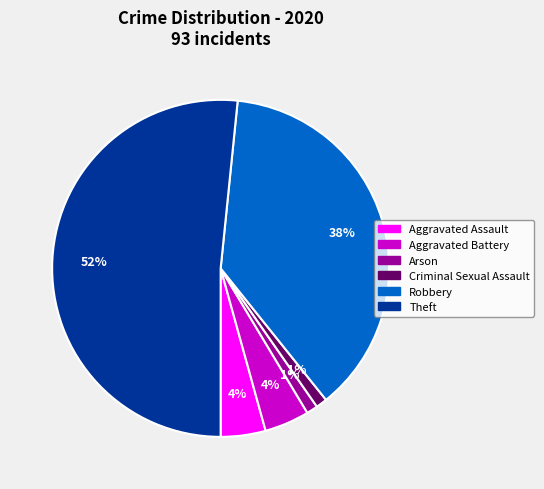

Which has a higher value, Robbery or Criminal Sexual Assault?

Robbery